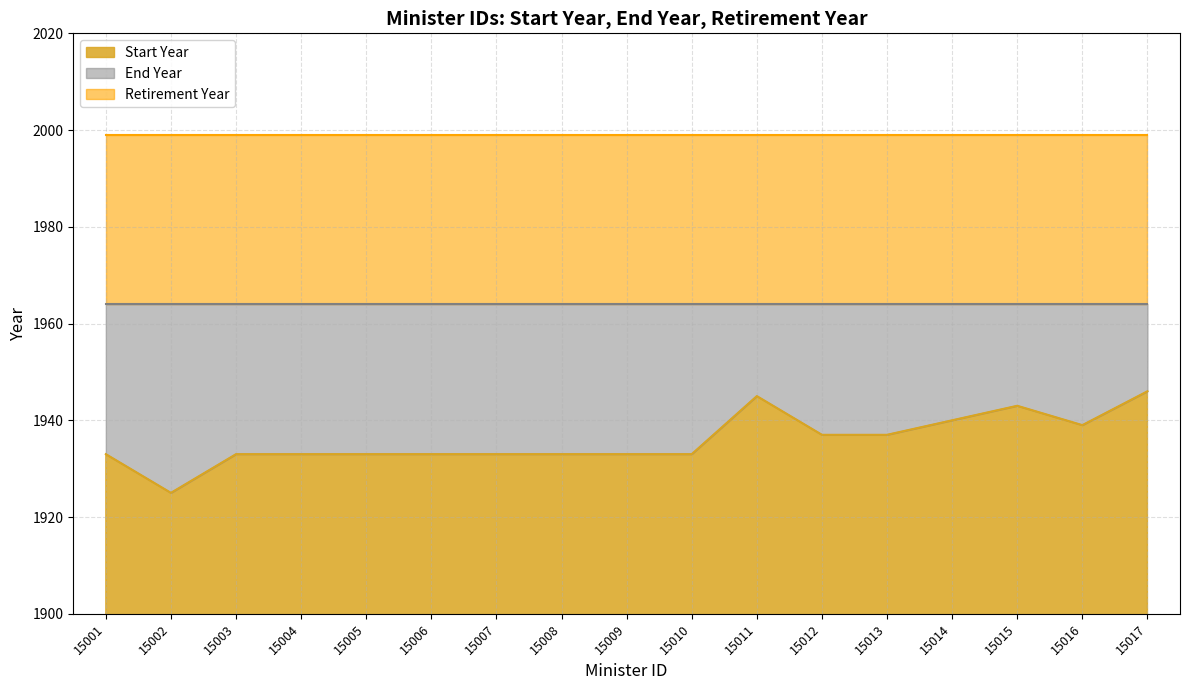

Where is Retirement Year nearest to the value 1999?

15001